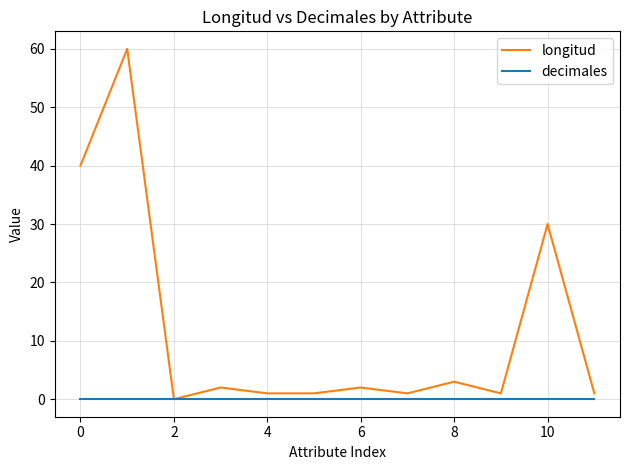

What is the average value of the longitud series?

12